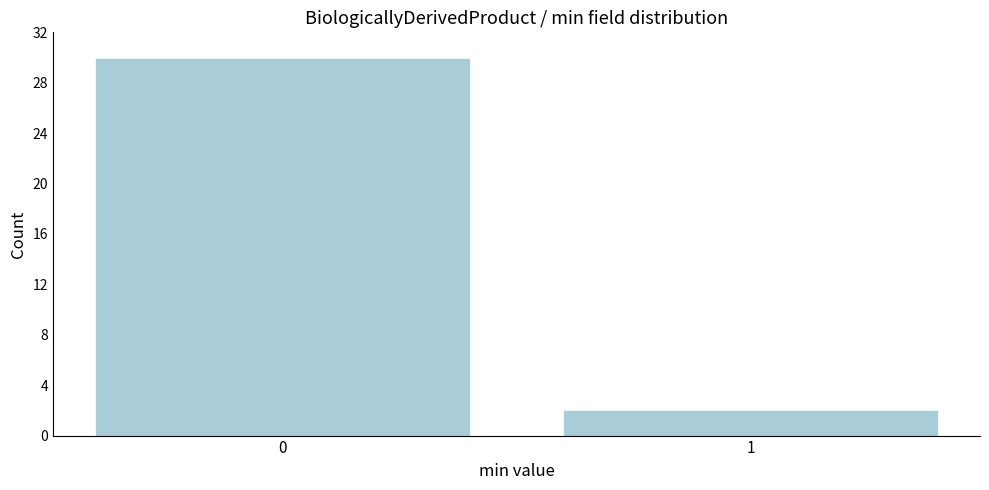

Reading left to right, what are all the values shown in this chart?

30	2